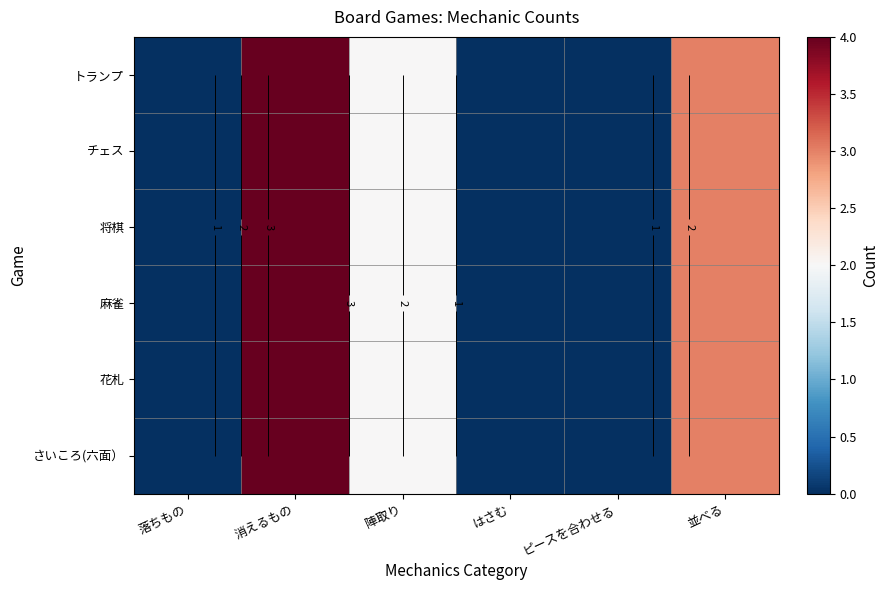

The 麻雀 series shows 2 at はさむ. True or false?

False